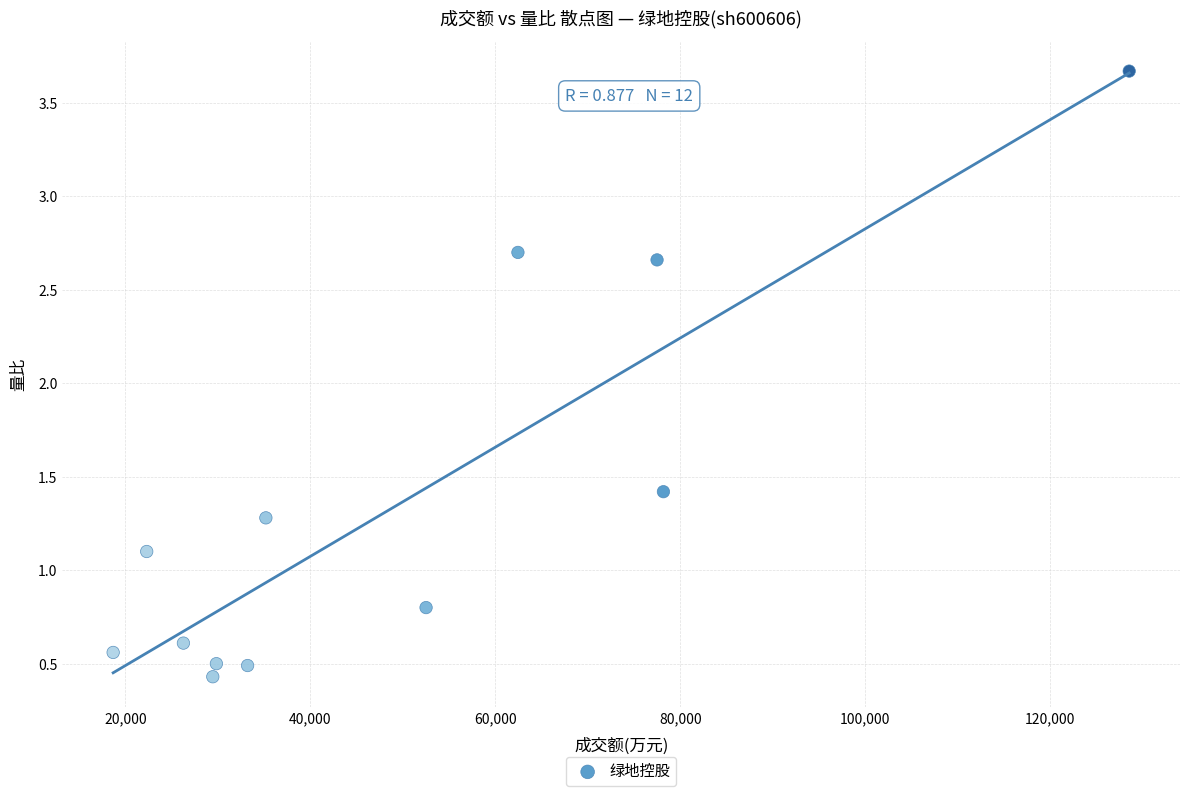

What is the range of X values (max minus min)?

109857.0